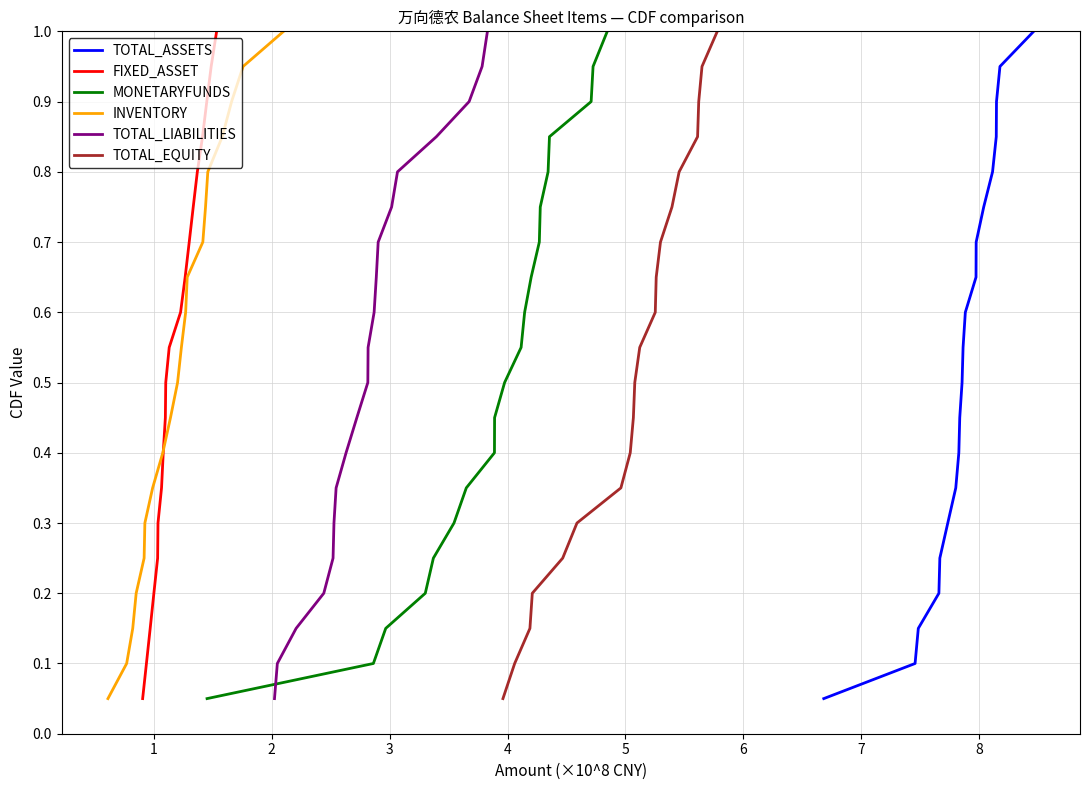

What is the highest value of the TOTAL_ASSETS series?

1.0